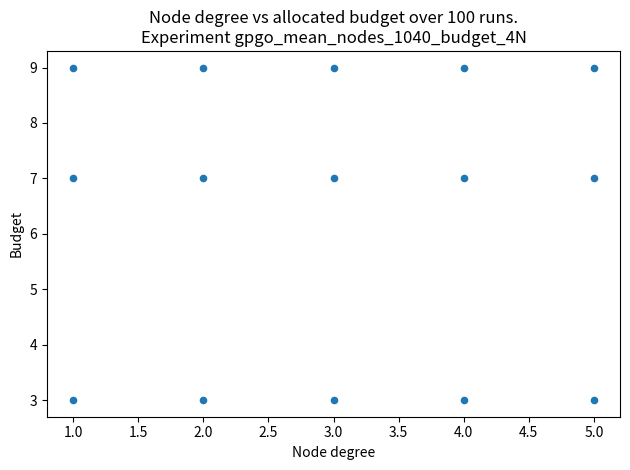

How many points are shown in the scatter plot?

15